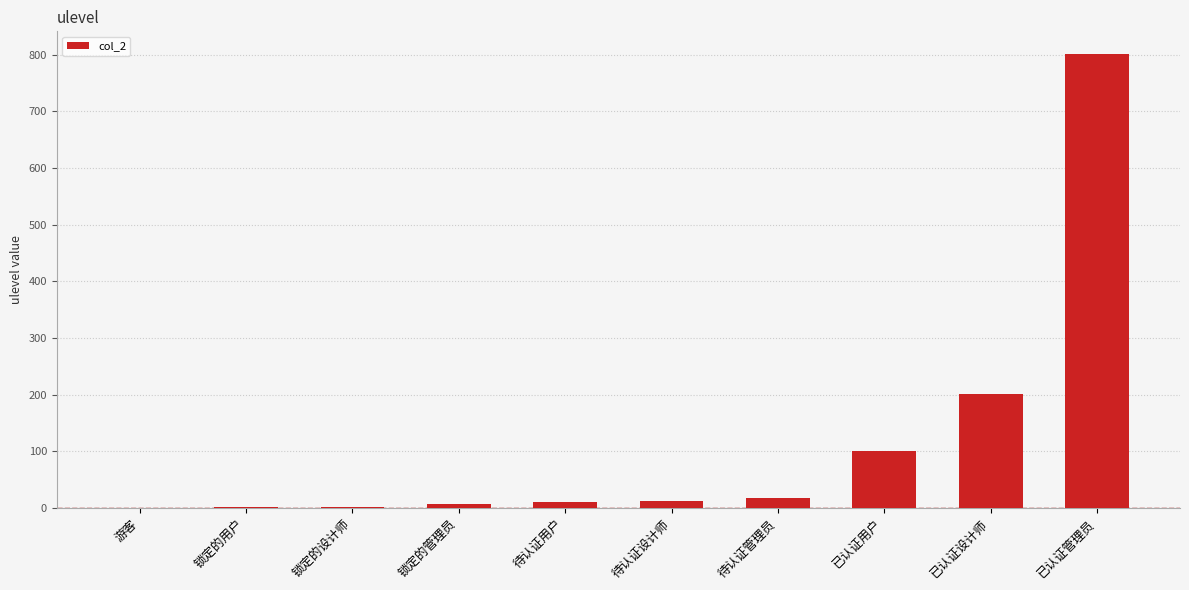

Which category has the highest value across all series?

已认证管理员